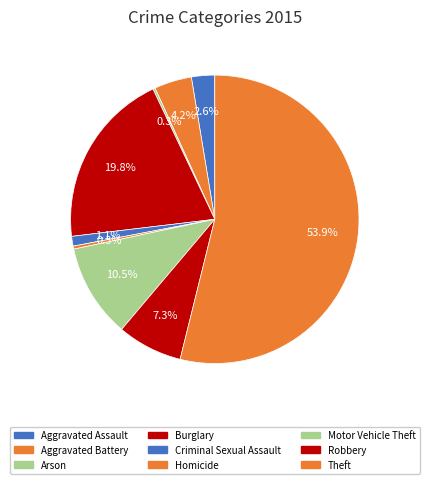

The Theft slice represents 60% of the pie. True or false?

False